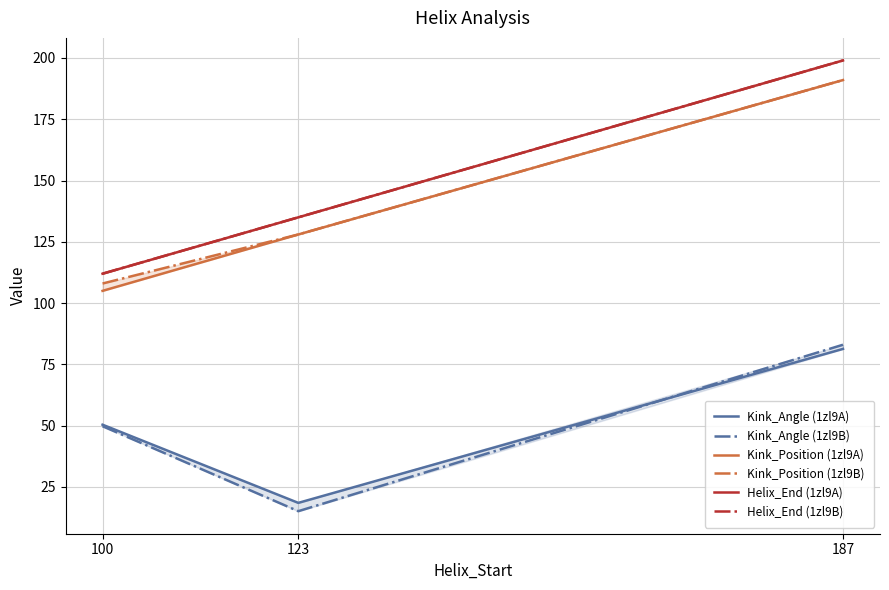

What is the maximum value for Helix_End (1zl9B)?

199.0